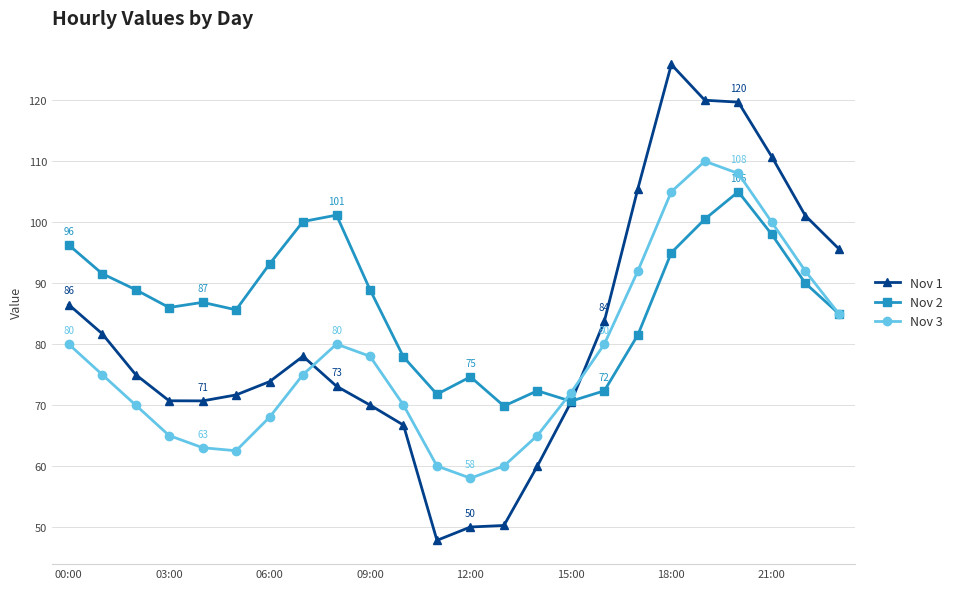

What is the value of the Nov 2 point at the 14th from the left?

69.8